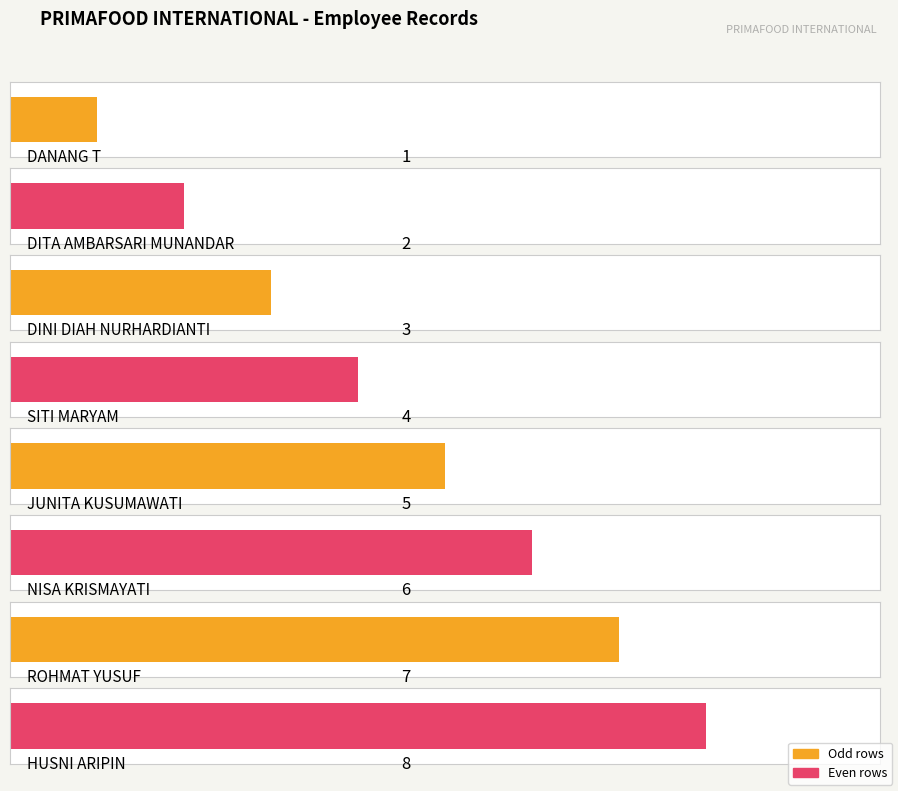

Is it true that the value at JUNITA KUSUMAWATI is 1?

False